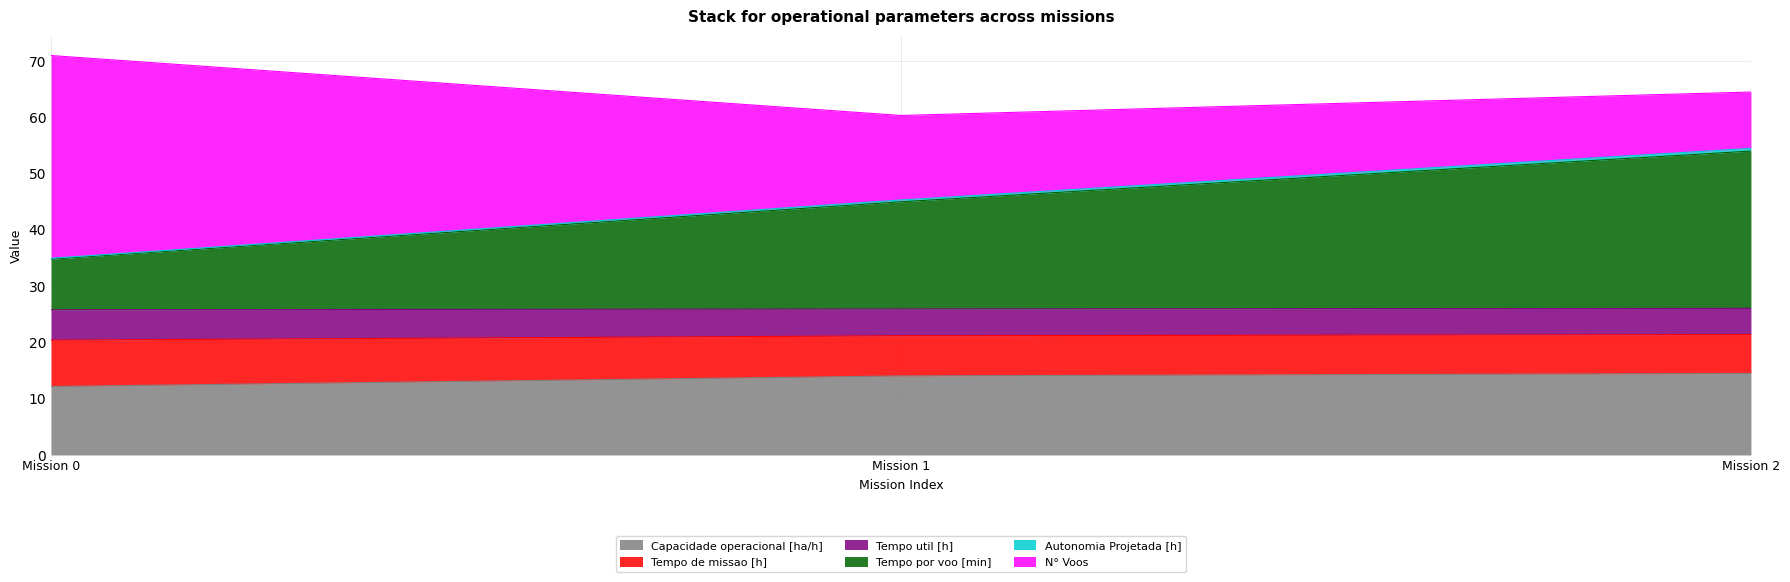

The value of Capacidade operacional [ha/h] at Mission 0 is 17.6. True or false?

False